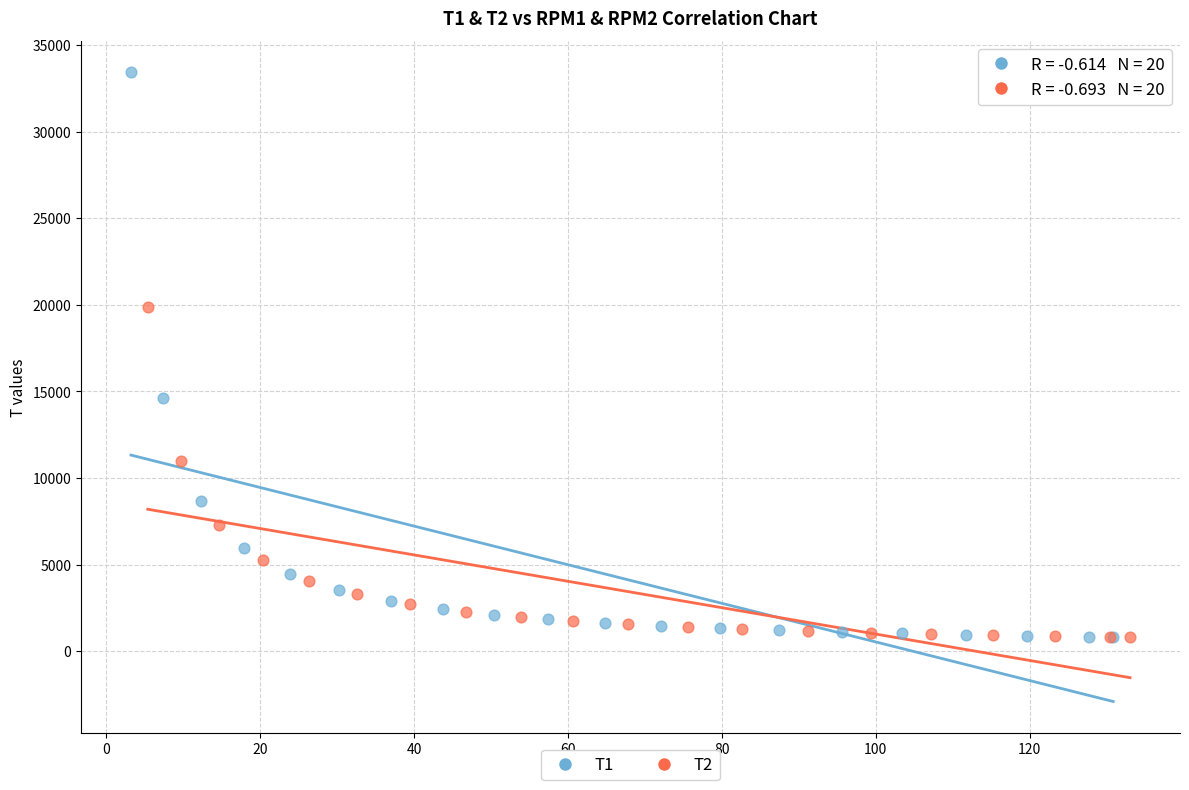

Which series has the largest Y range (max minus min)?

T1